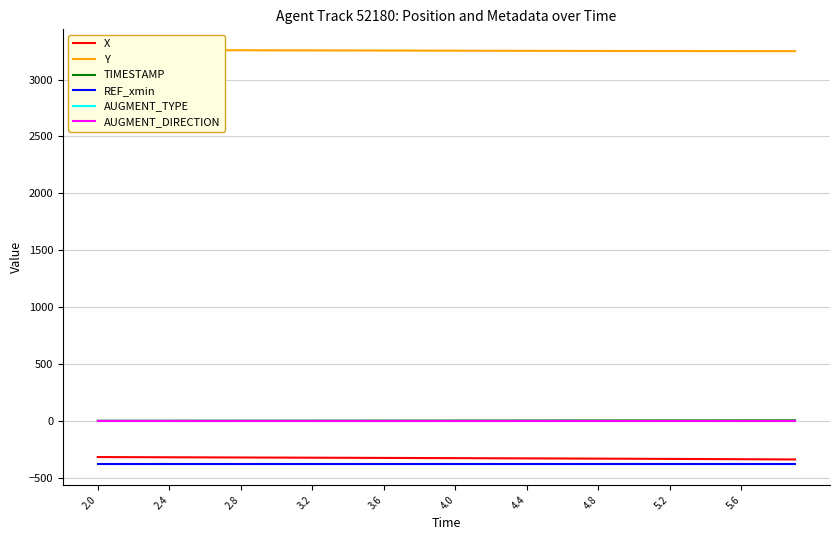

True or false: TIMESTAMP and Y intersect in this chart.

False